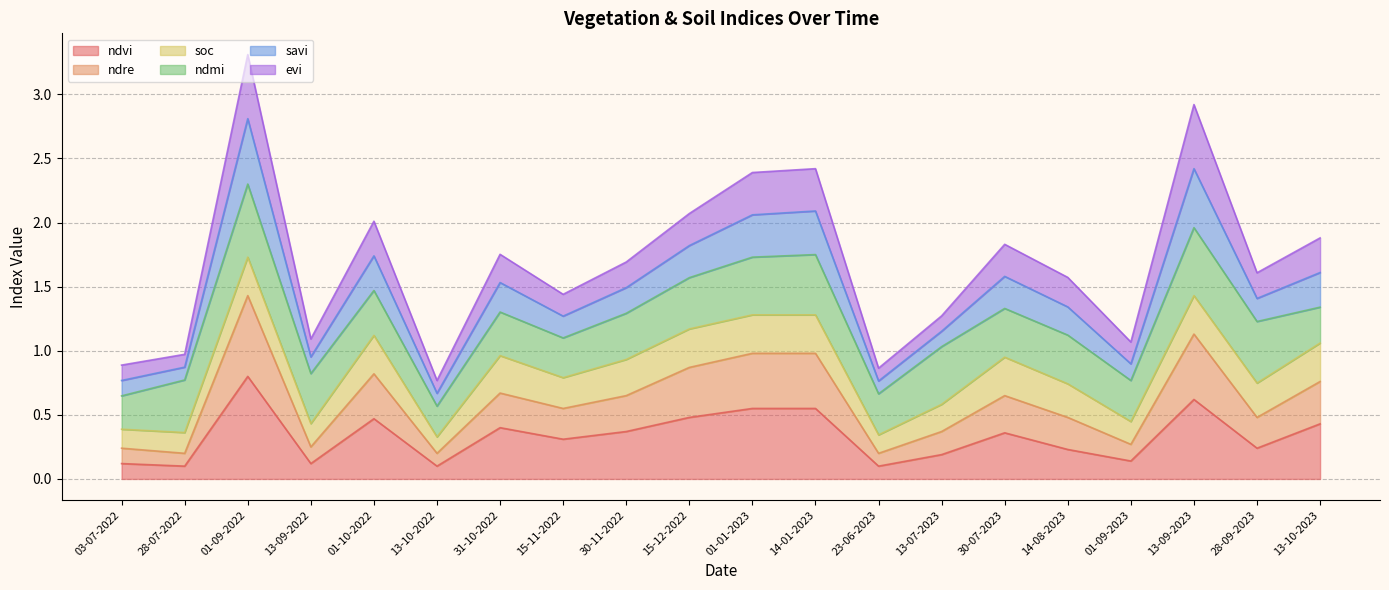

At which label does ndvi reach its peak?

01-09-2022